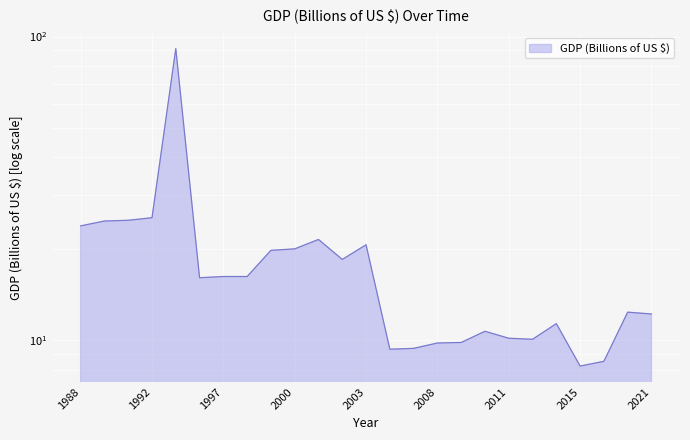

How many series are shown in this chart?

1